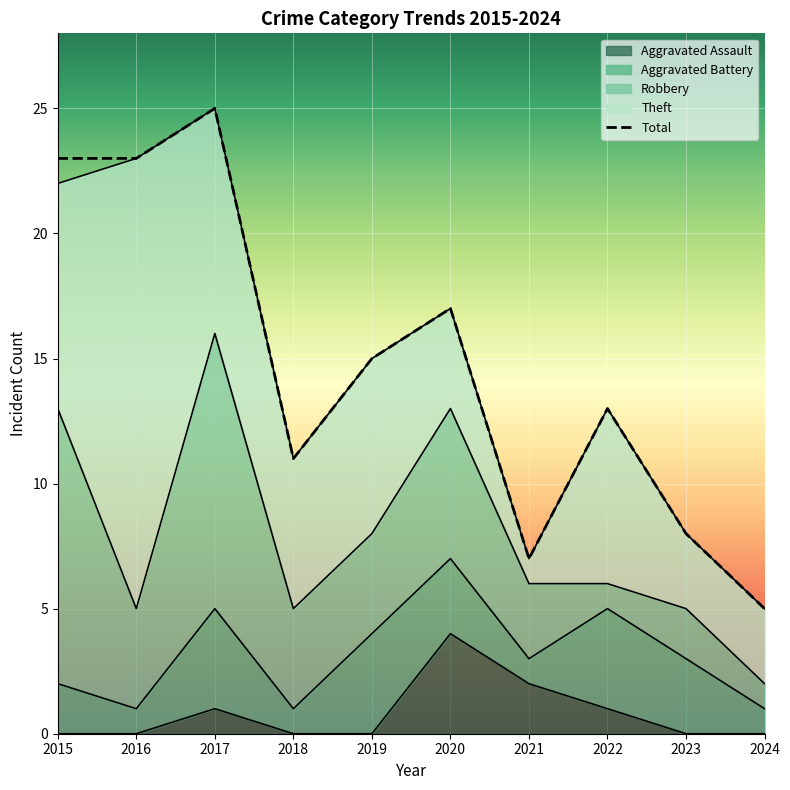

At which category does Theft reach its first local valley?

2018